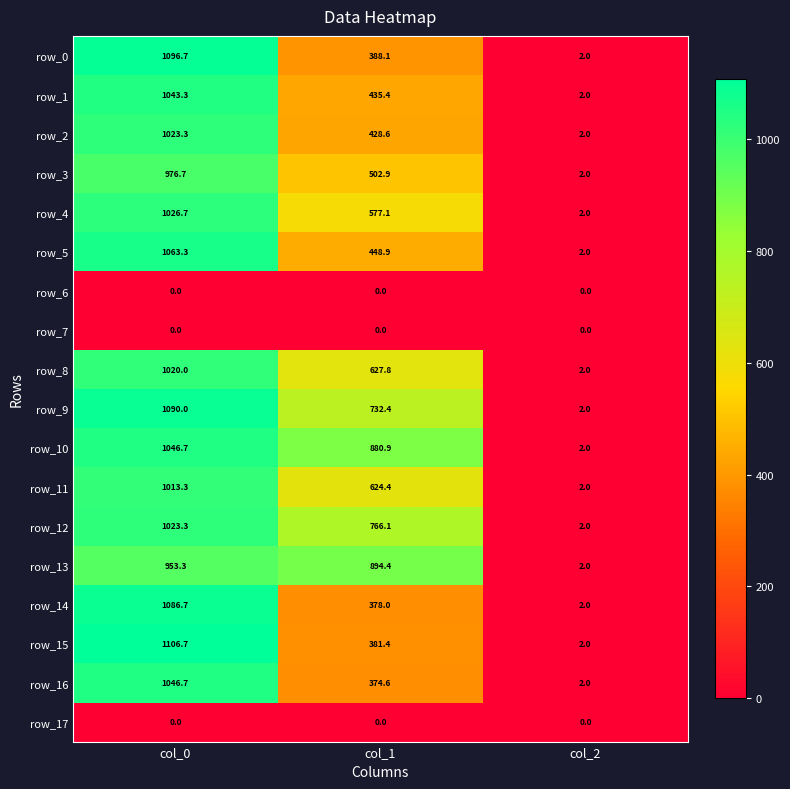

What value does the row_11 series have at col_1?

624.4